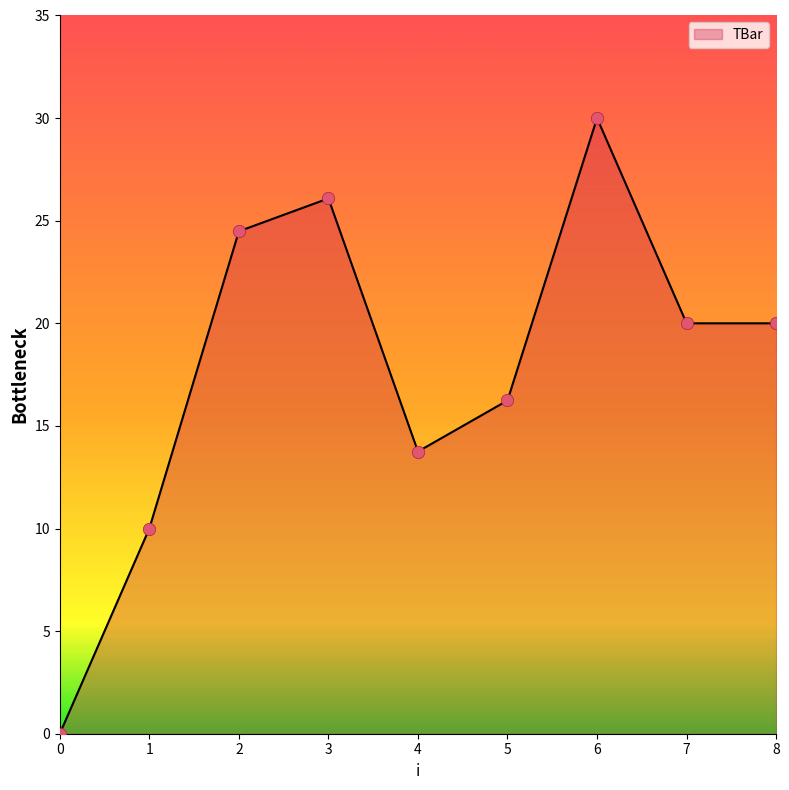

Between 1 and 3, which is larger?

3